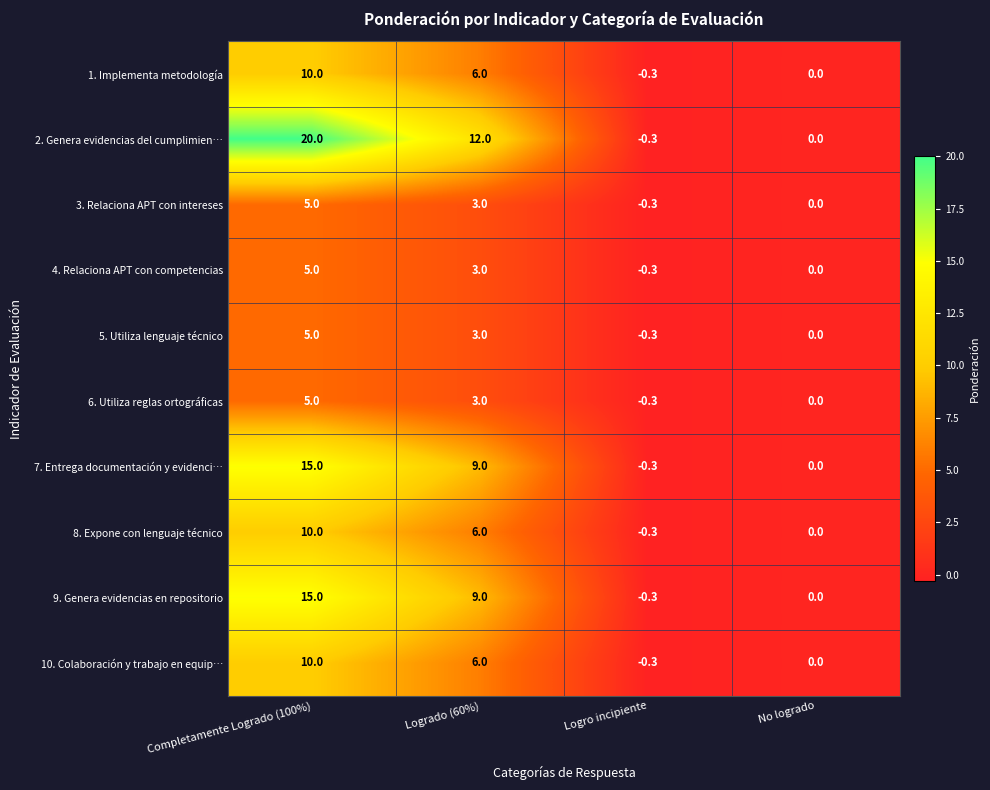

At which category does the chart reach its peak across all series?

Completamente Logrado (100%)